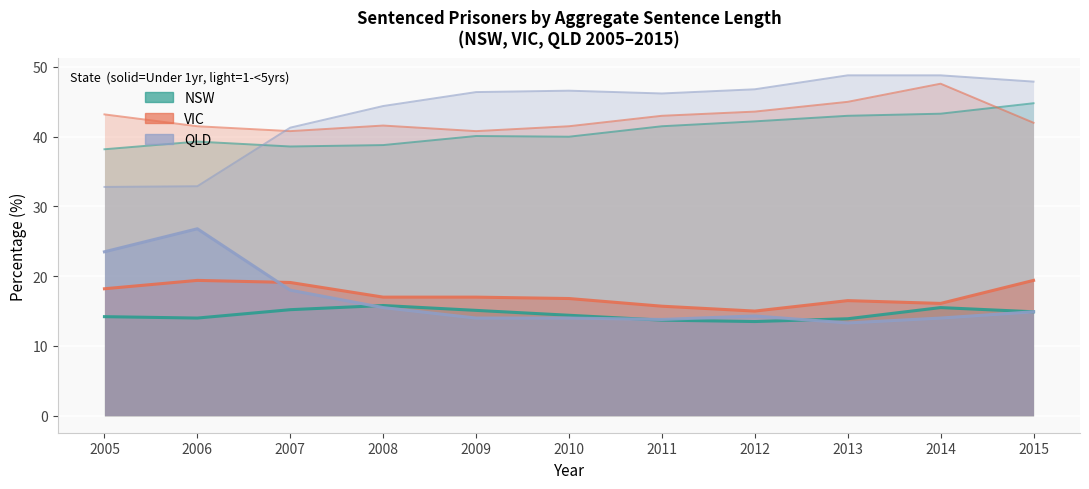

Between 2013 and 2014, which series saw the biggest shift?

VIC - 1 & under 5 years